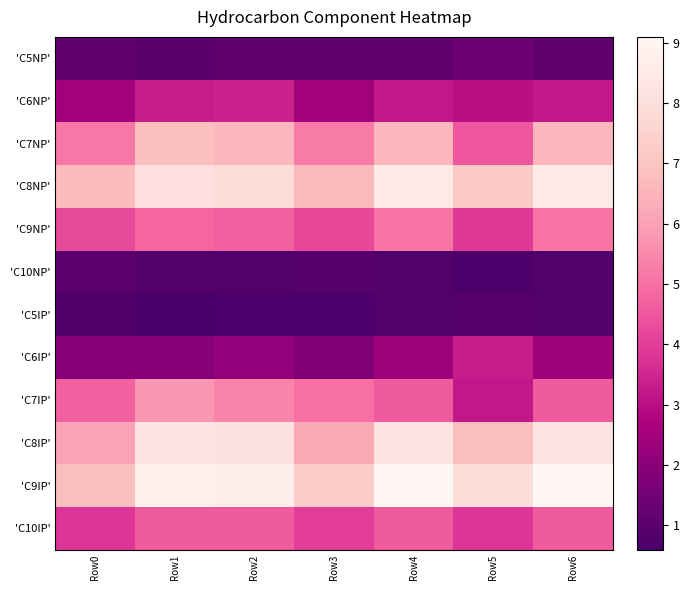

What is the spread (max minus min) of values at Row1?

8.2